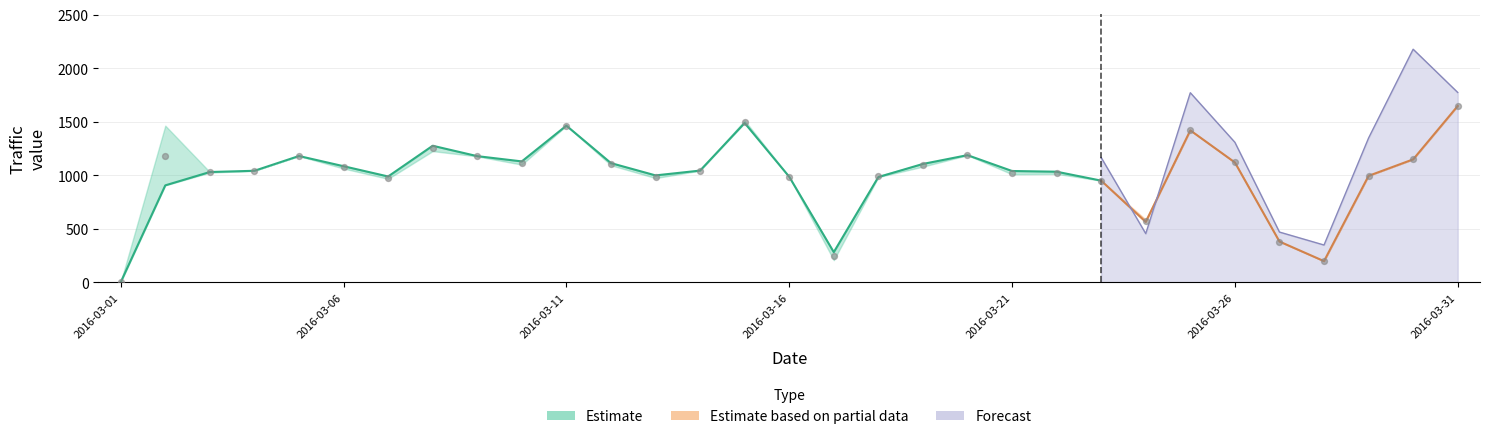

Which series contains the lowest Y value?

Estimate